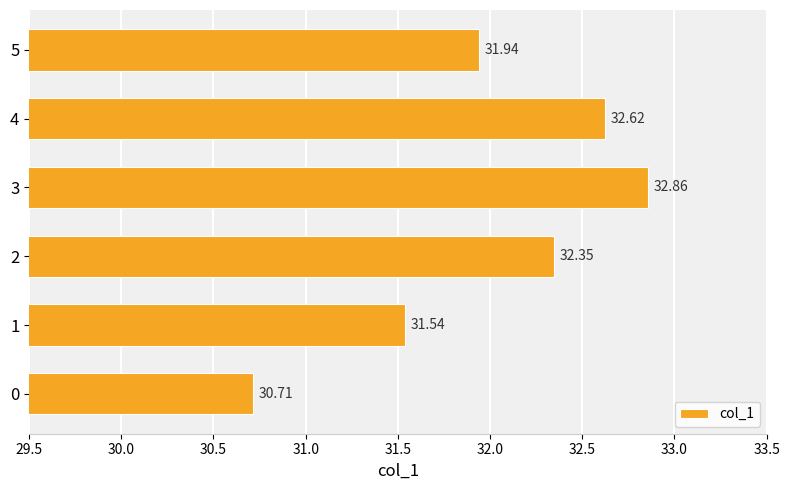

What is the difference between the second highest and minimum values?

1.9